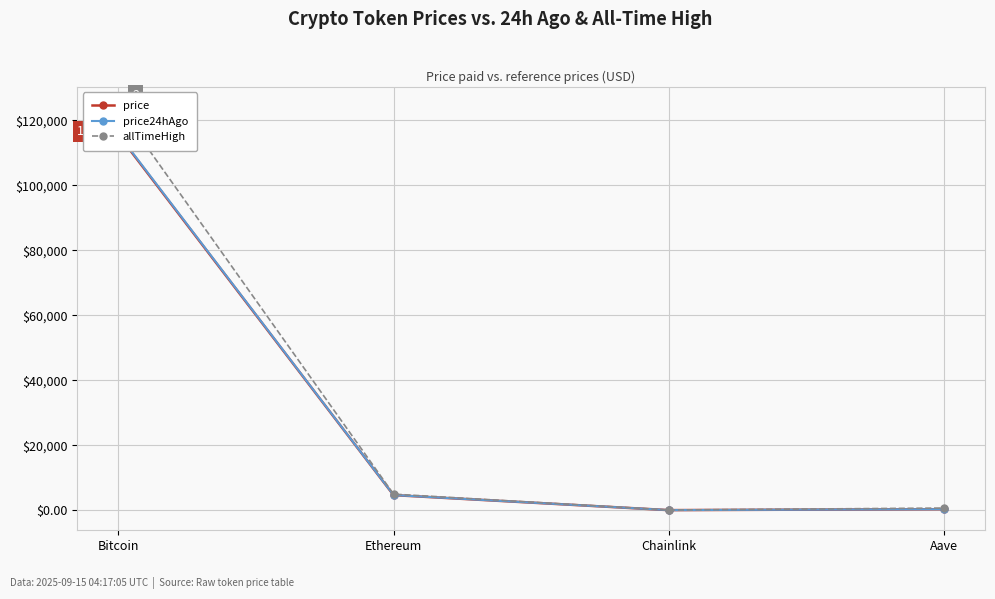

At which category does allTimeHigh reach its first local valley?

Chainlink